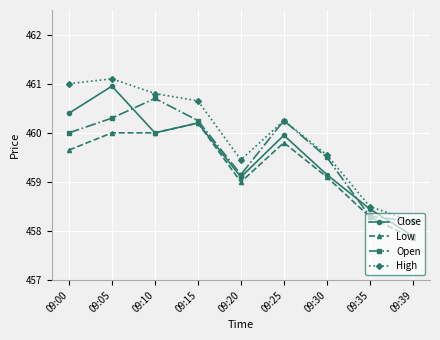

At how many categories does at least one series exceed 460?

5